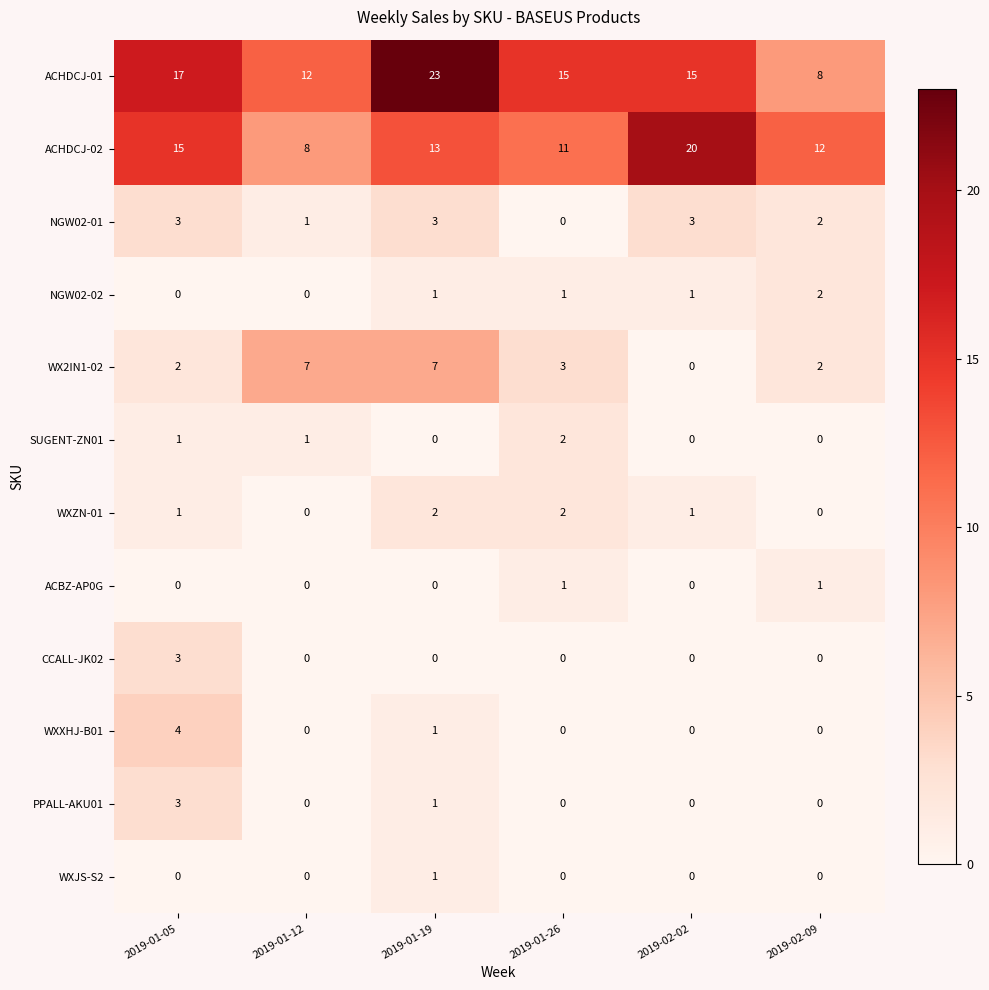

What is the greatest value displayed?

23